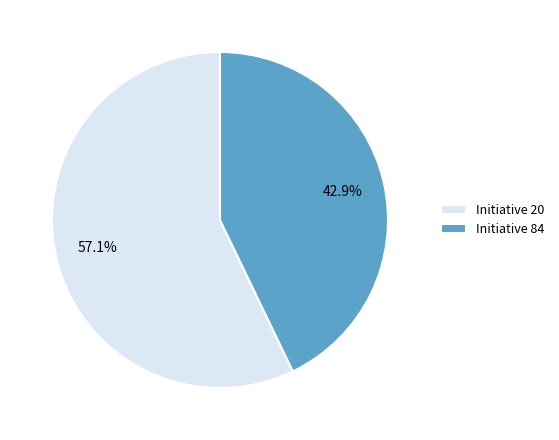

Which slice is the largest?

Initiative 20